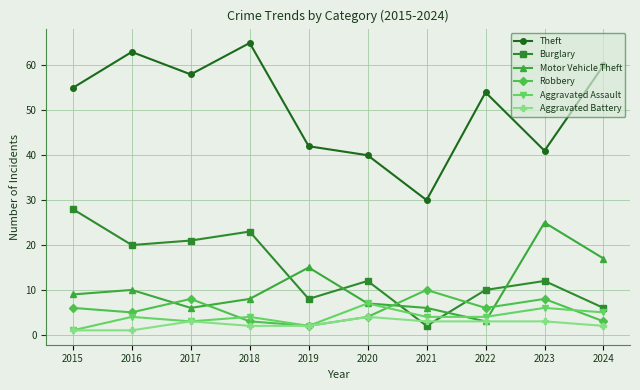

Read the Burglary value at 2015, to the nearest 5.

30